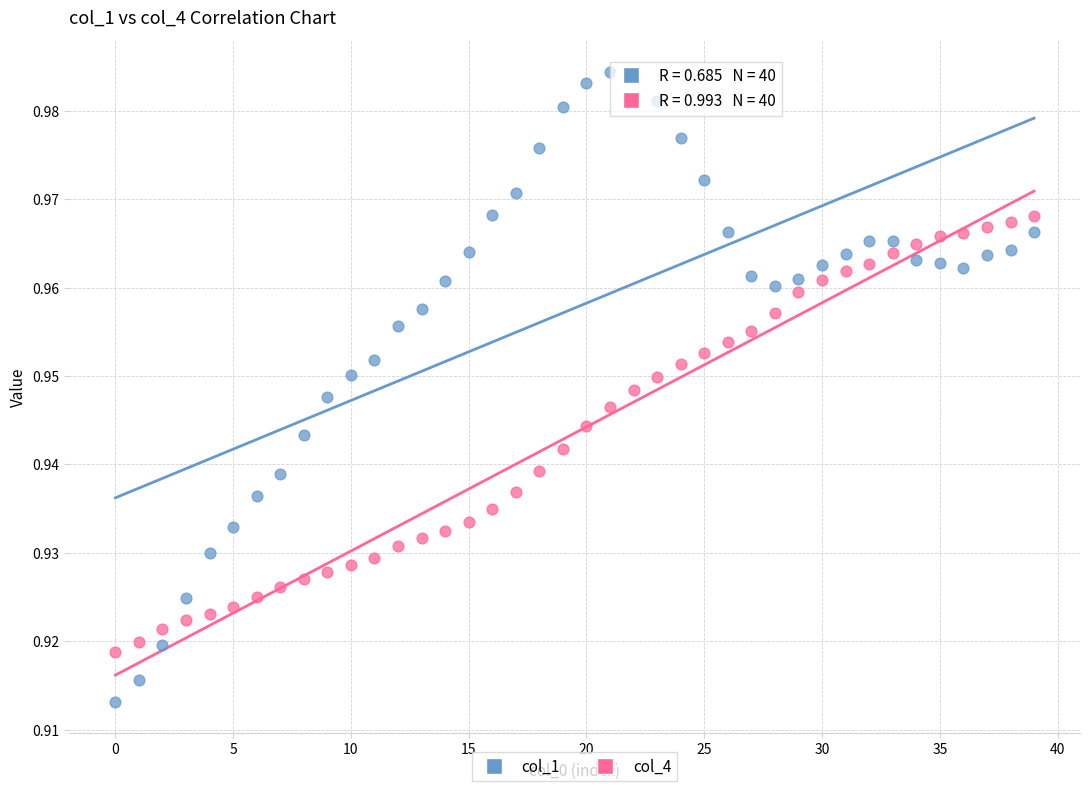

Which series has the largest Y range (max minus min)?

col_1